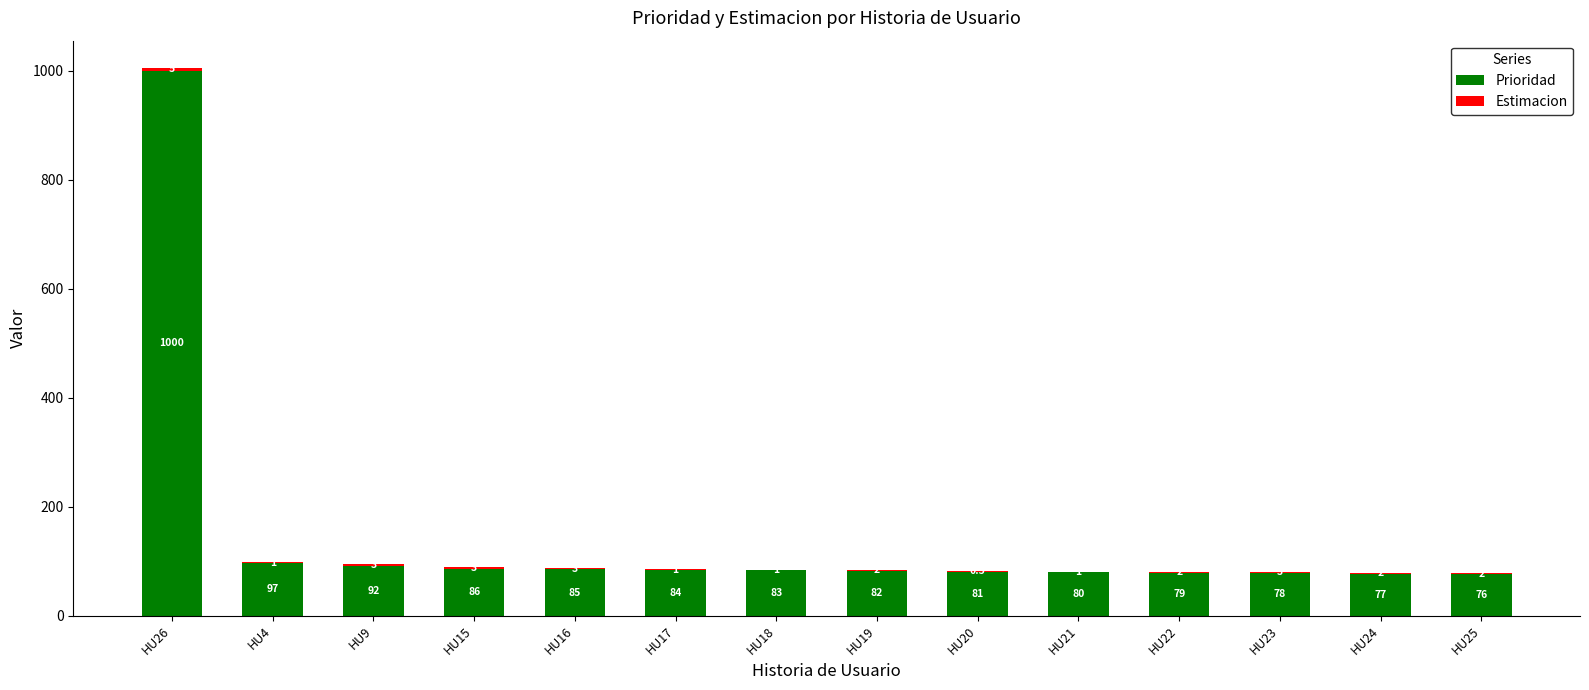

Where does the Prioridad series first go above 83?

HU26